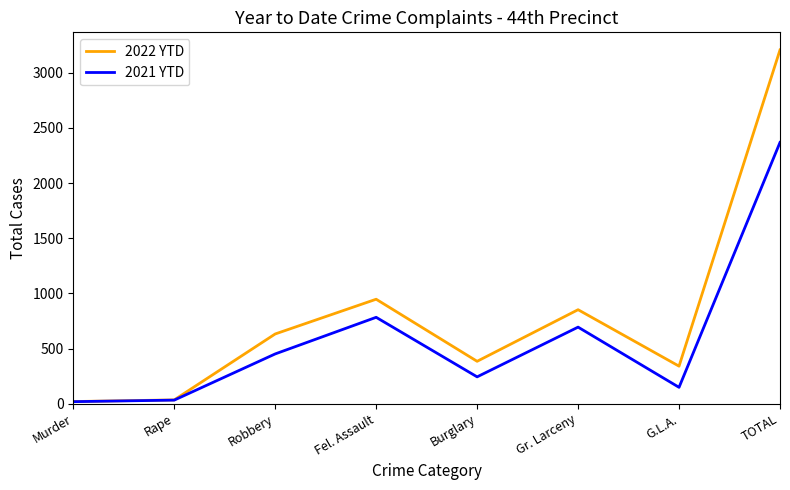

At how many categories does at least one series exceed 1057?

1